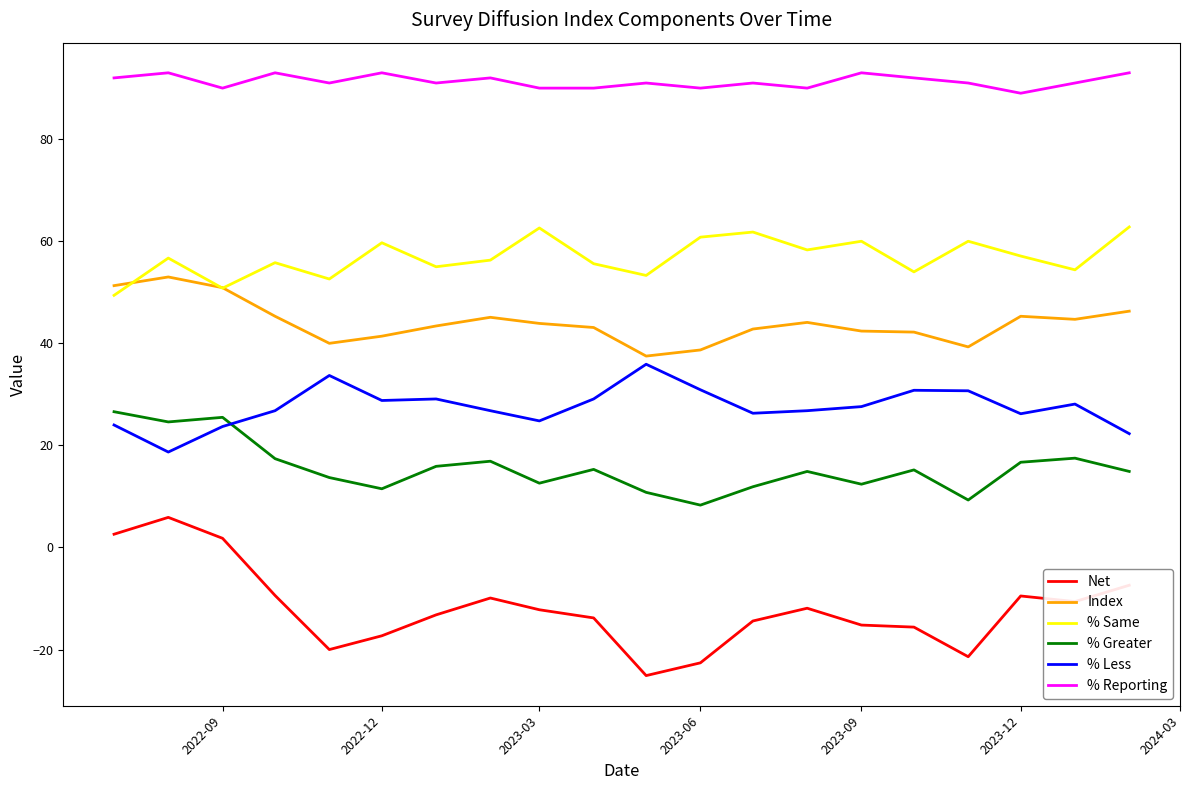

Is this an area chart (filled region under the line)?

No